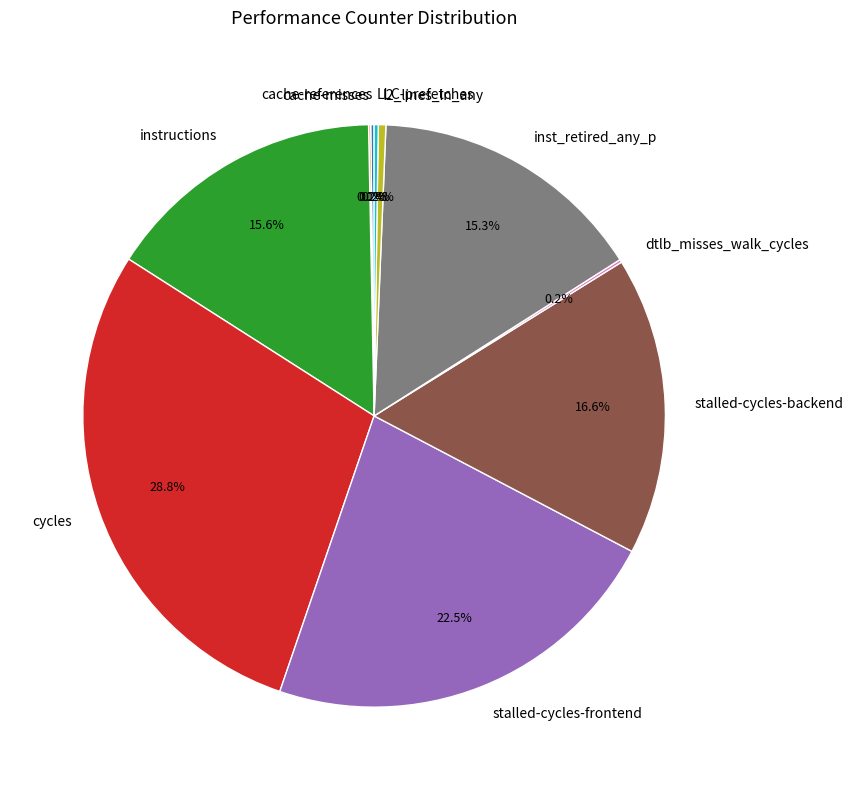

What is the ratio of the value at inst_retired_any_p to the value at instructions?

1.0